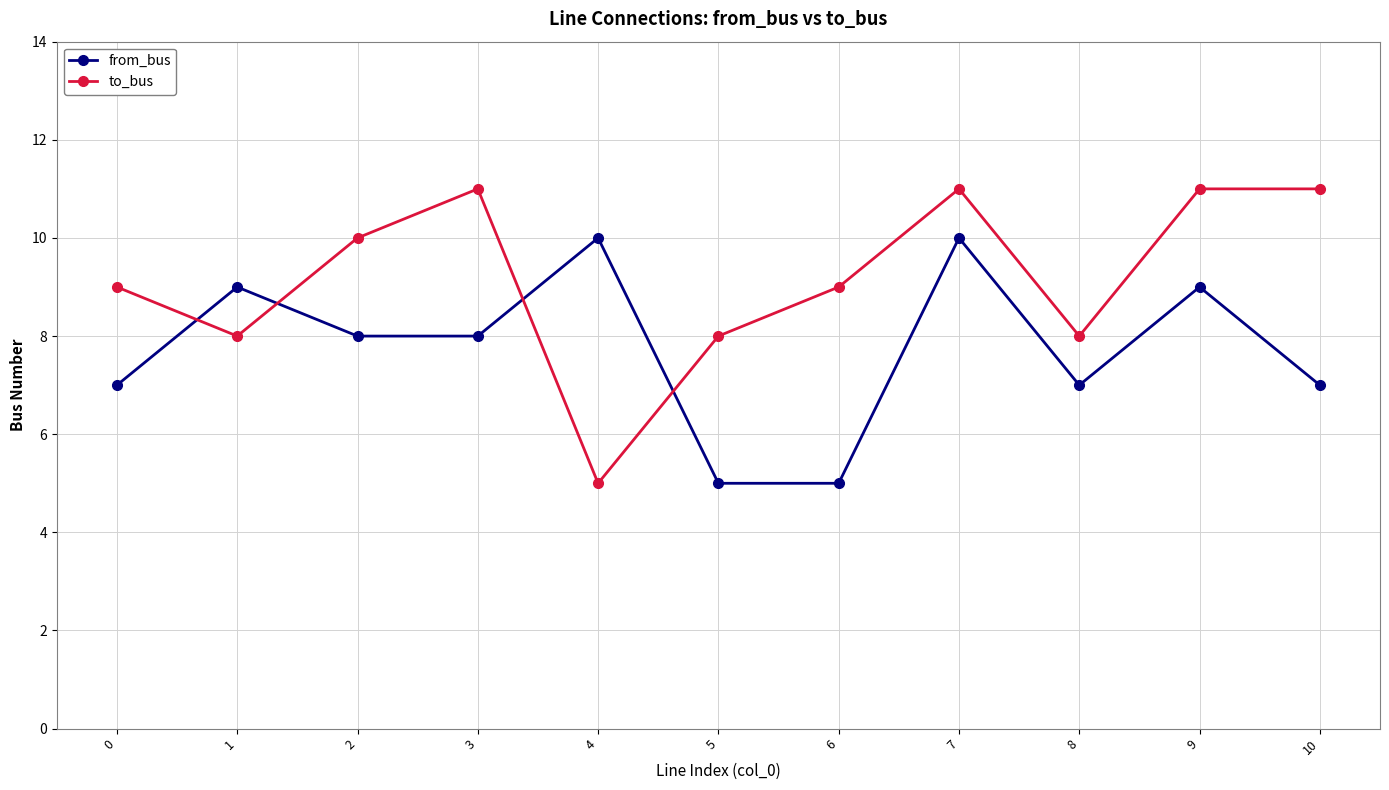

At which category is the sum across all series the highest?

7